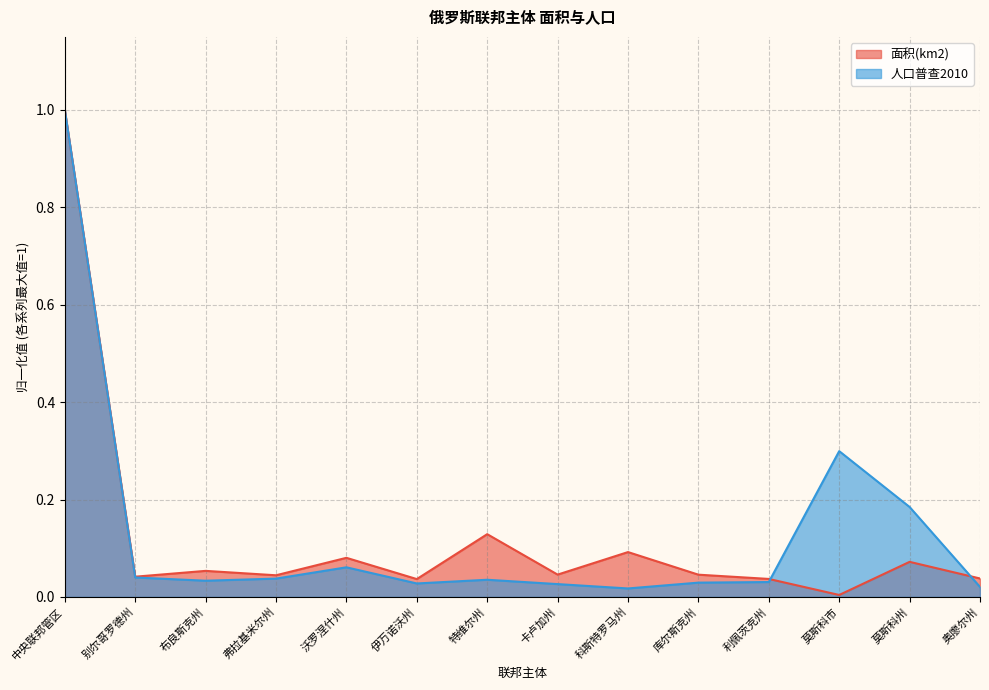

What is the sum of all 面积(km2) values?

1.7